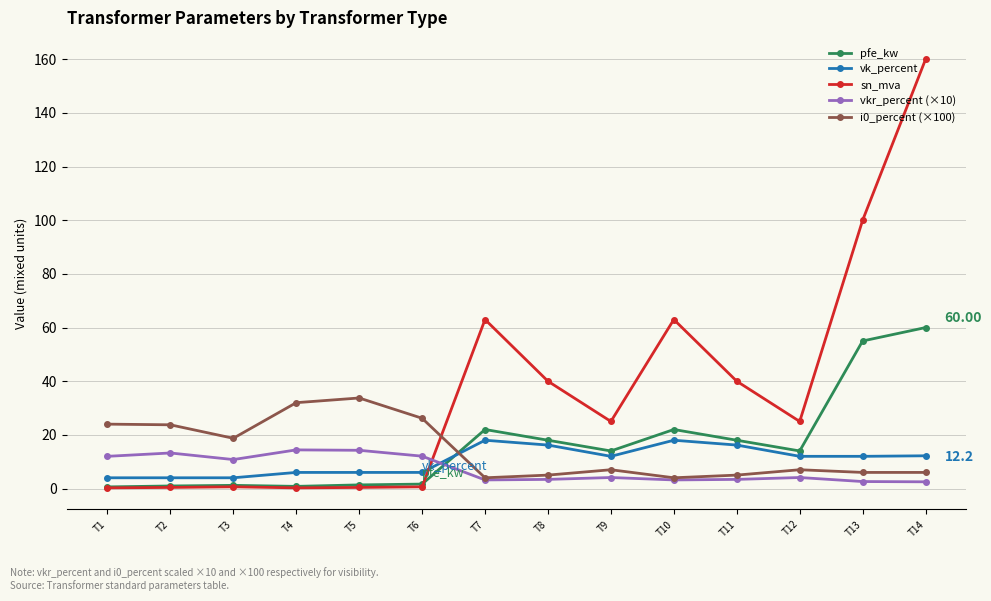

Does the chart display data point markers on the line(s)?

Yes